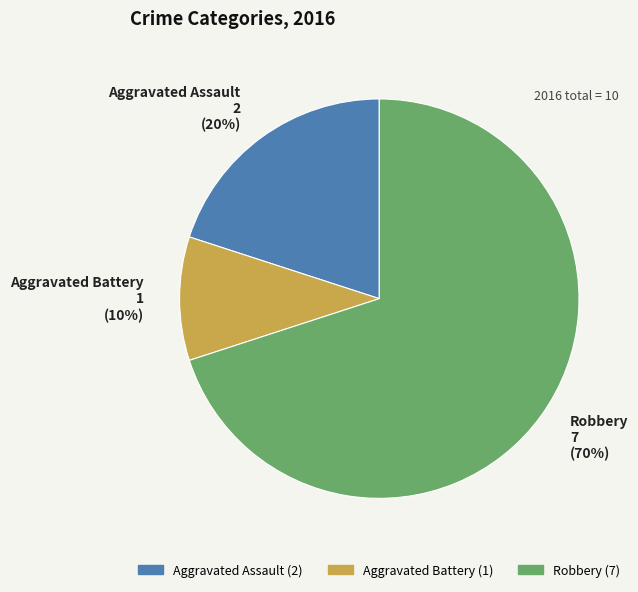

Which has a higher value, Aggravated Battery or Aggravated Assault?

Aggravated Assault